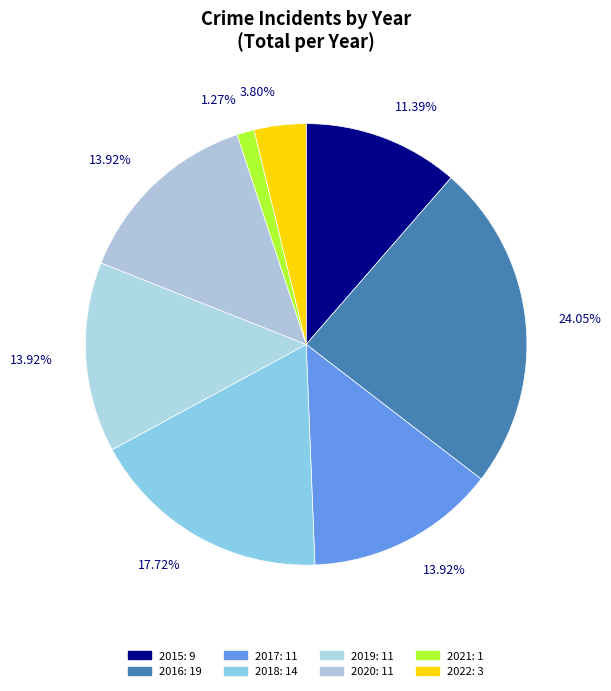

Combined, do 2020 and 2017 account for over 50%?

No